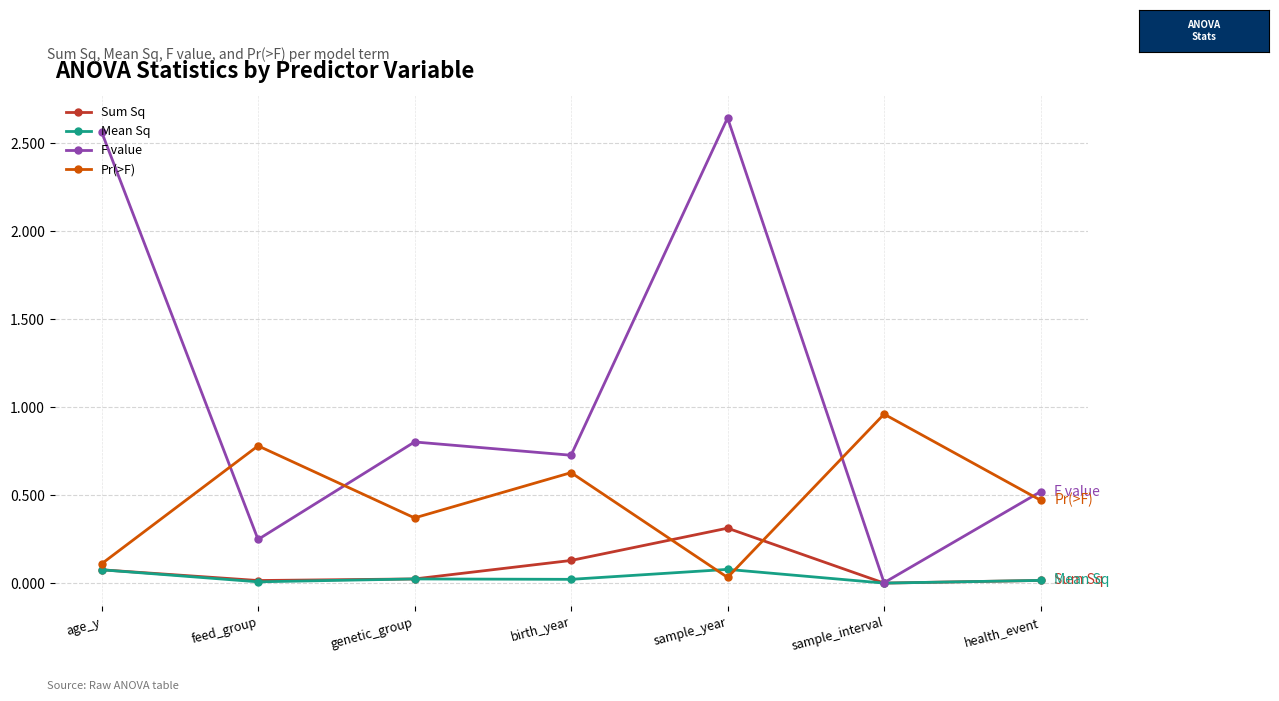

What is the difference between the maximum and second lowest values in the Pr(>F) series?

0.9